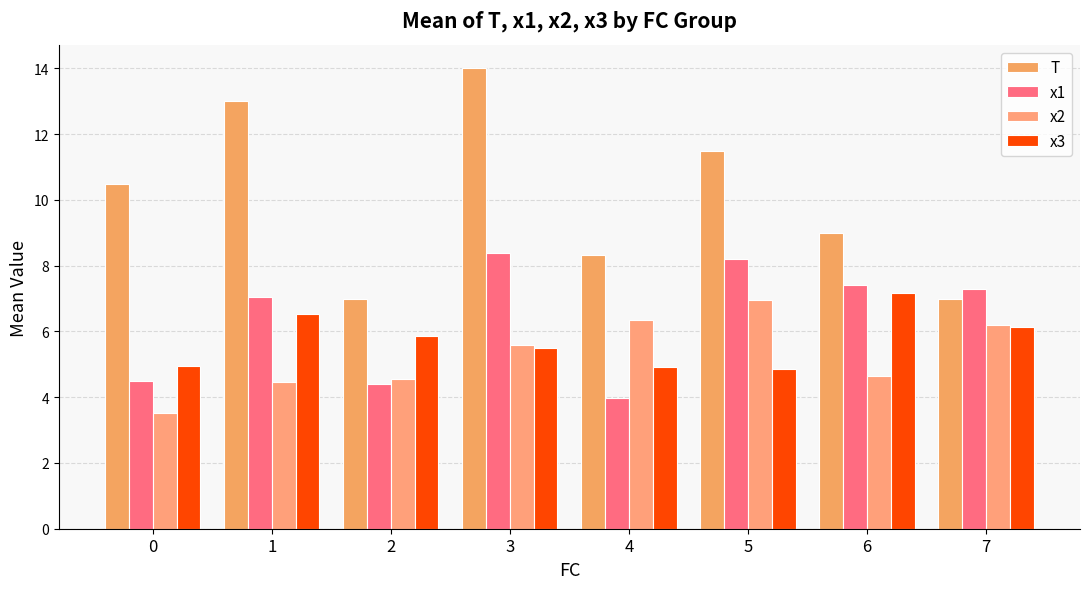

What is the lowest value of the x3 series?

4.9